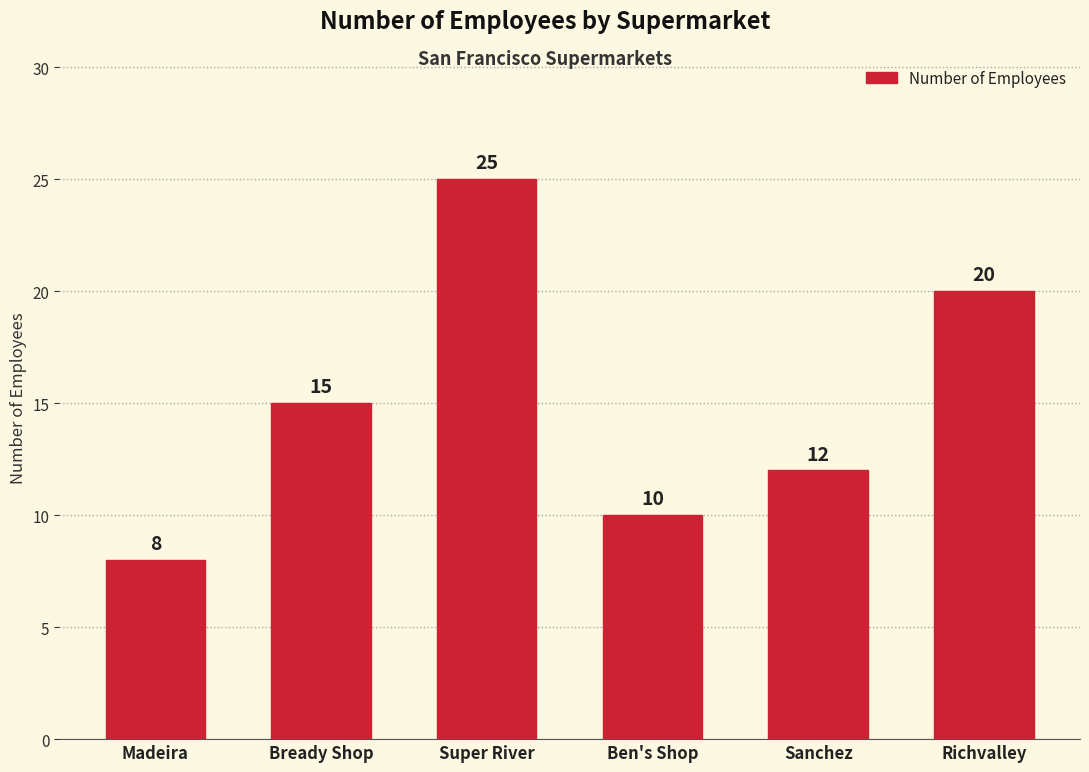

Reading right to left, transcribe all the data shown in this chart.

20	12	10	25	15	8